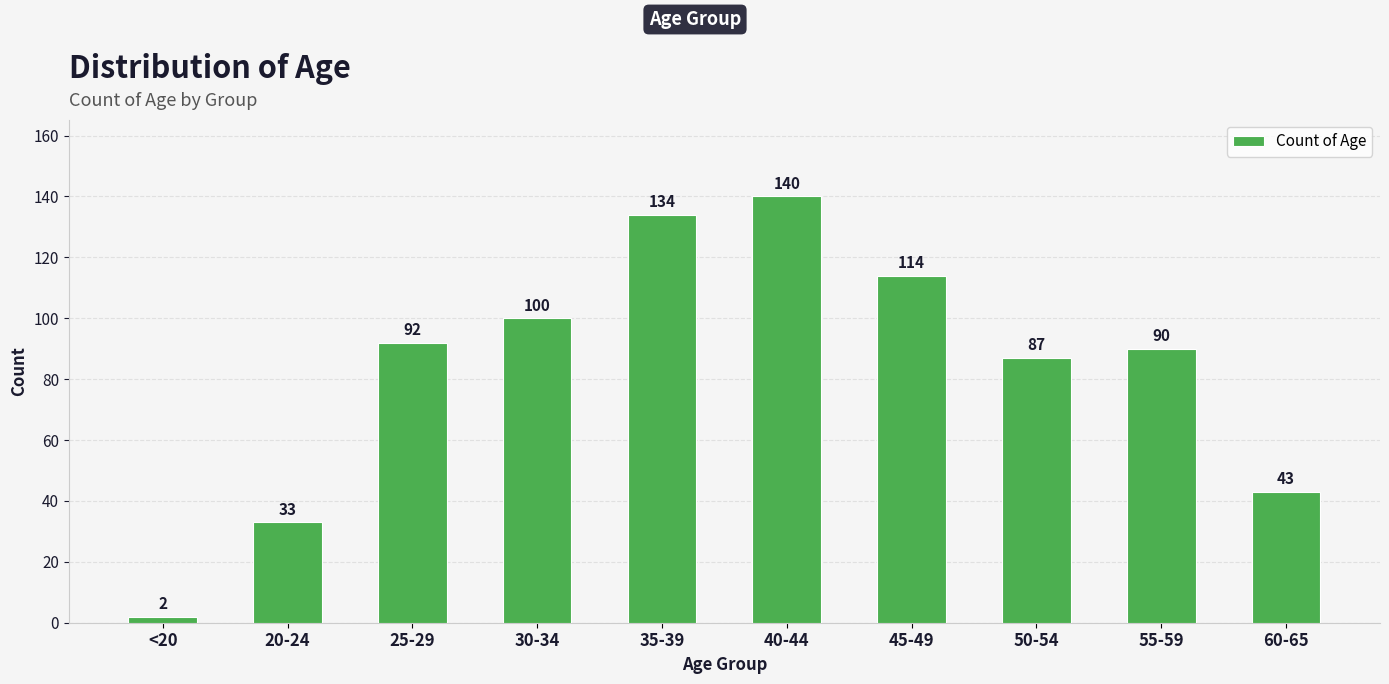

Approximately how many times larger is the value at 55-59 compared to 35-39?

0.7